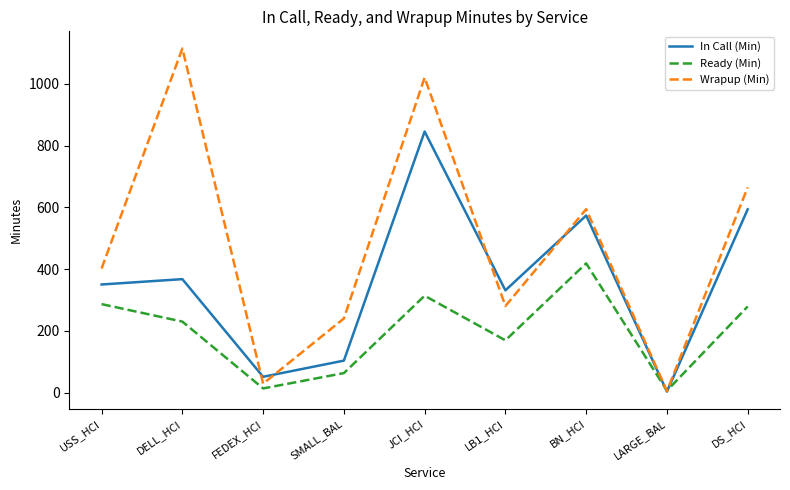

The value of Ready (Min) at JCI_HCI is 201.9. True or false?

False